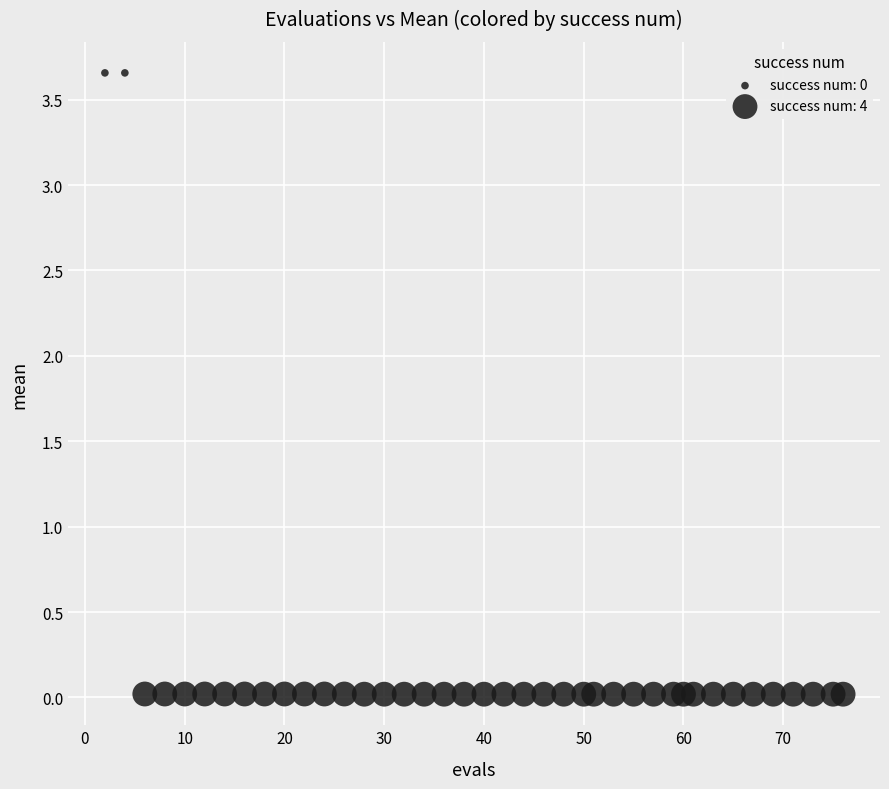

What is the range of X values (max minus min)?

74.0